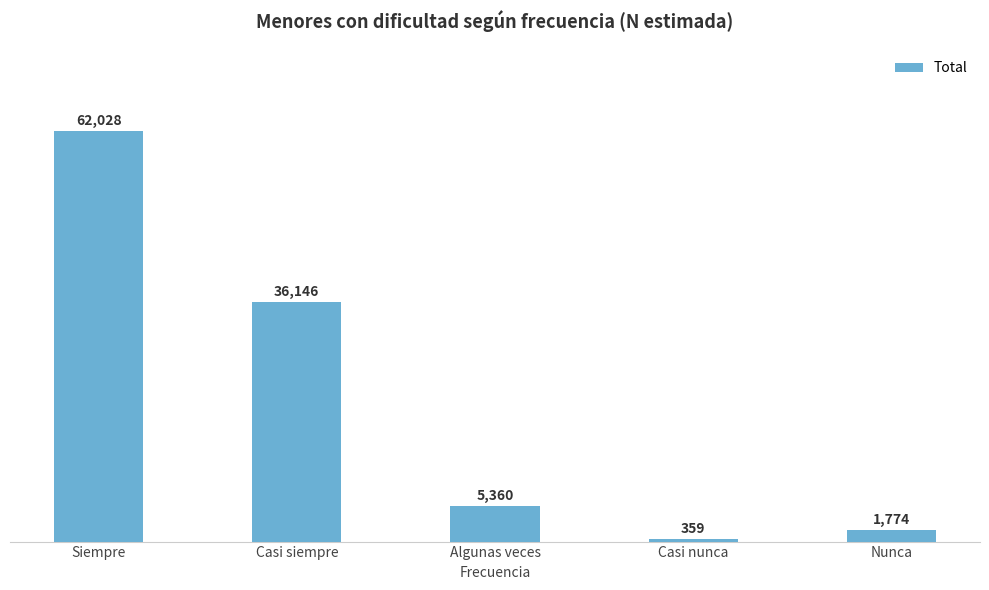

What position from the left is Casi nunca?

4